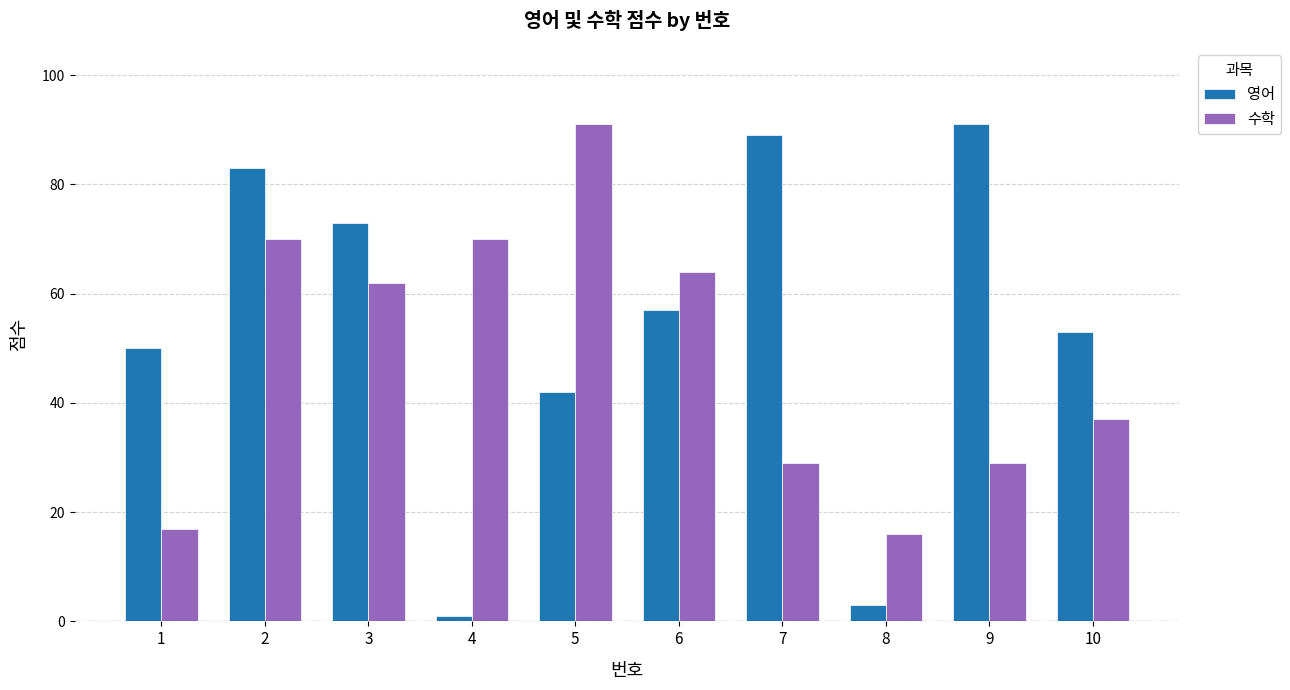

How many bars are there in each group?

2